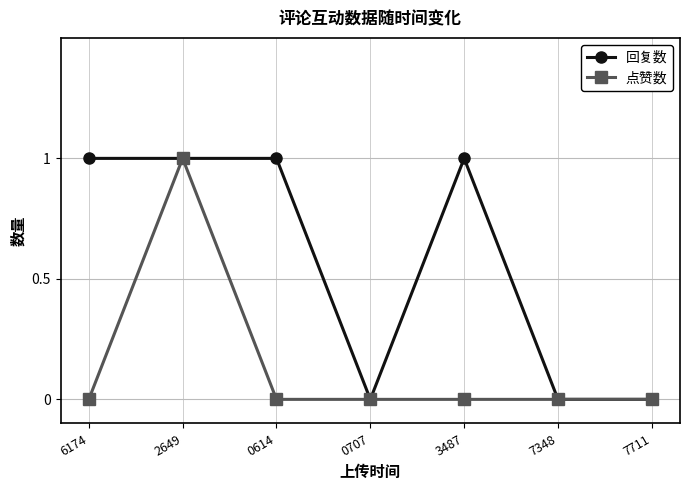

The 回复数 series shows 1 at 6174. True or false?

True